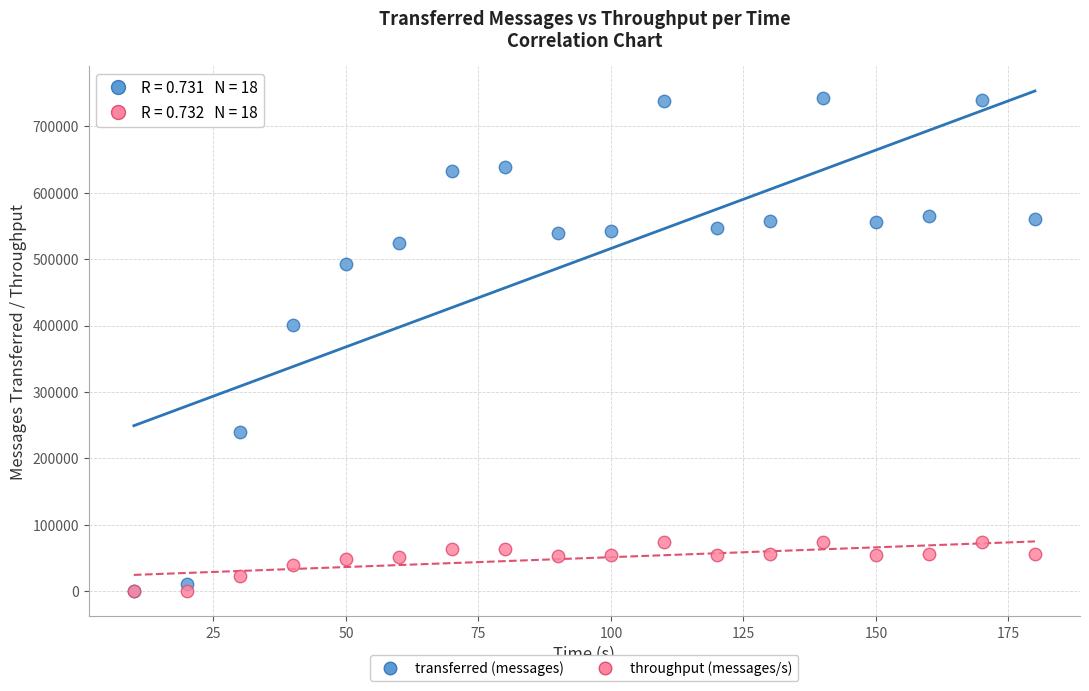

In the transferred (messages) series, what Y value is closest to 370890?

400560